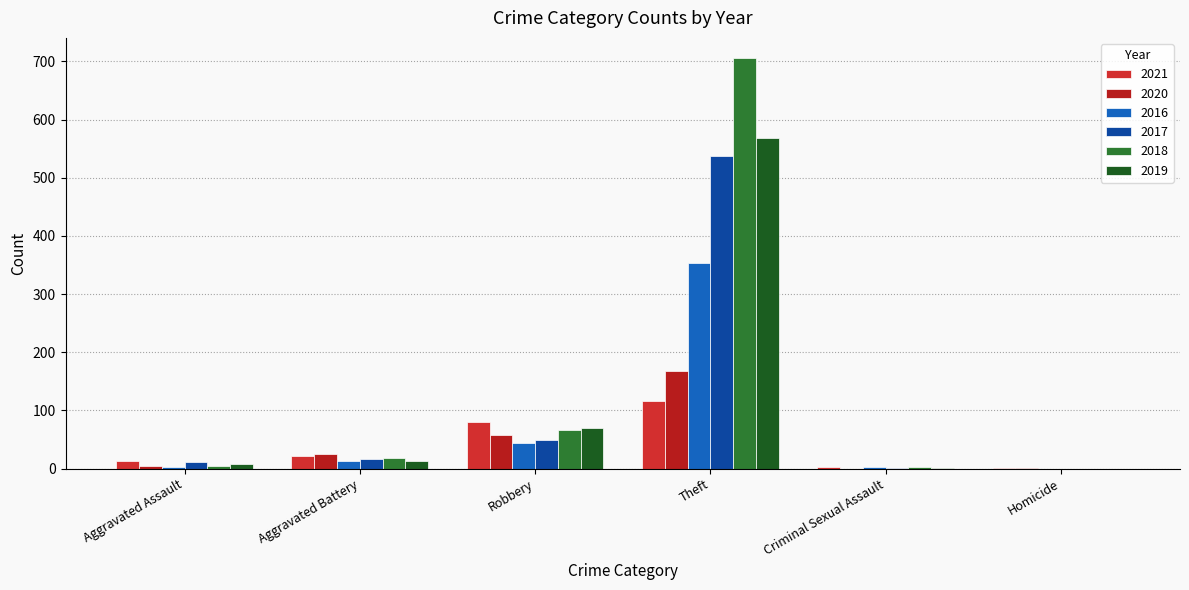

Reading left to right, what are all the values shown in this chart?

2021: 13	22	80	116	2	1
2020: 4	26	57	168	0	1
2016: 3	13	44	354	2	0
2017: 12	17	49	538	1	0
2018: 5	18	67	705	2	0
2019: 8	14	69	568	1	0